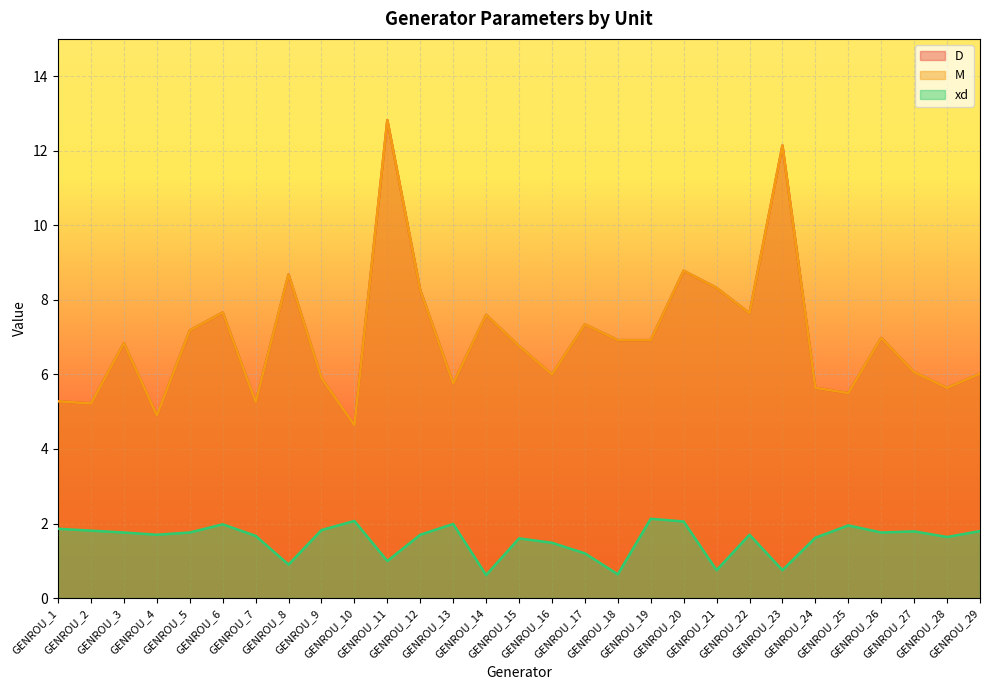

Reading left to right, what are all the values shown in this chart?

D: GENROU_1=5.3	GENROU_2=5.2	GENROU_3=6.8	GENROU_4=4.9	GENROU_5=7.2	GENROU_6=7.7	GENROU_7=5.3	GENROU_8=8.7	GENROU_9=5.9	GENROU_10=4.6	GENROU_11=12.8	GENROU_12=8.3	GENROU_13=5.8	GENROU_14=7.6	GENROU_15=6.8	GENROU_16=6.0	GENROU_17=7.3	GENROU_18=6.9	GENROU_19=6.9	GENROU_20=8.8	GENROU_21=8.3	GENROU_22=7.6	GENROU_23=12.1	GENROU_24=5.6	GENROU_25=5.5	GENROU_26=7.0	GENROU_27=6.1	GENROU_28=5.6	GENROU_29=6.0
M: GENROU_1=5.3	GENROU_2=5.2	GENROU_3=6.8	GENROU_4=4.9	GENROU_5=7.2	GENROU_6=7.7	GENROU_7=5.3	GENROU_8=8.7	GENROU_9=5.9	GENROU_10=4.6	GENROU_11=12.8	GENROU_12=8.3	GENROU_13=5.8	GENROU_14=7.6	GENROU_15=6.8	GENROU_16=6.0	GENROU_17=7.3	GENROU_18=6.9	GENROU_19=6.9	GENROU_20=8.8	GENROU_21=8.3	GENROU_22=7.6	GENROU_23=12.1	GENROU_24=5.6	GENROU_25=5.5	GENROU_26=7.0	GENROU_27=6.1	GENROU_28=5.6	GENROU_29=6.0
xd: GENROU_1=1.9	GENROU_2=1.8	GENROU_3=1.8	GENROU_4=1.7	GENROU_5=1.8	GENROU_6=2.0	GENROU_7=1.7	GENROU_8=0.9	GENROU_9=1.8	GENROU_10=2.1	GENROU_11=1.0	GENROU_12=1.7	GENROU_13=2.0	GENROU_14=0.6	GENROU_15=1.6	GENROU_16=1.5	GENROU_17=1.2	GENROU_18=0.6	GENROU_19=2.1	GENROU_20=2.1	GENROU_21=0.8	GENROU_22=1.7	GENROU_23=0.8	GENROU_24=1.6	GENROU_25=1.9	GENROU_26=1.8	GENROU_27=1.8	GENROU_28=1.6	GENROU_29=1.8